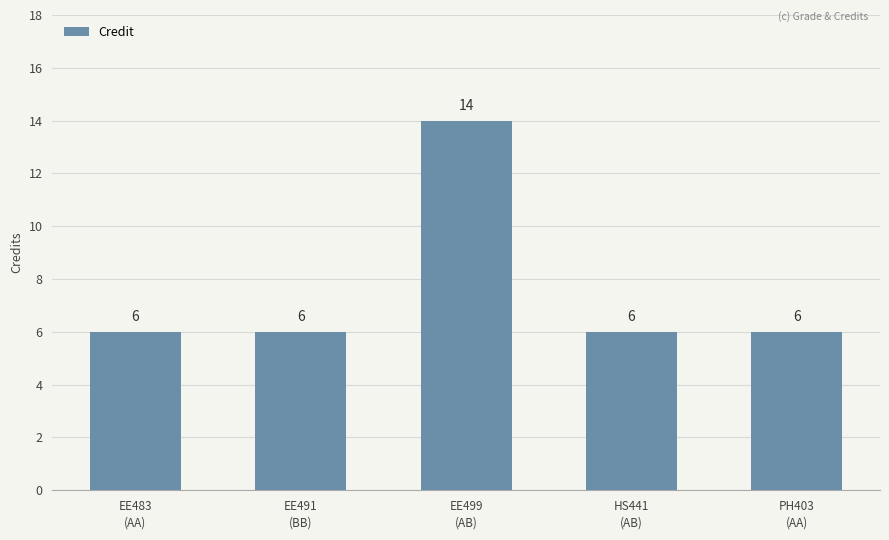

What value does the data have at EE483
(AA)?

6